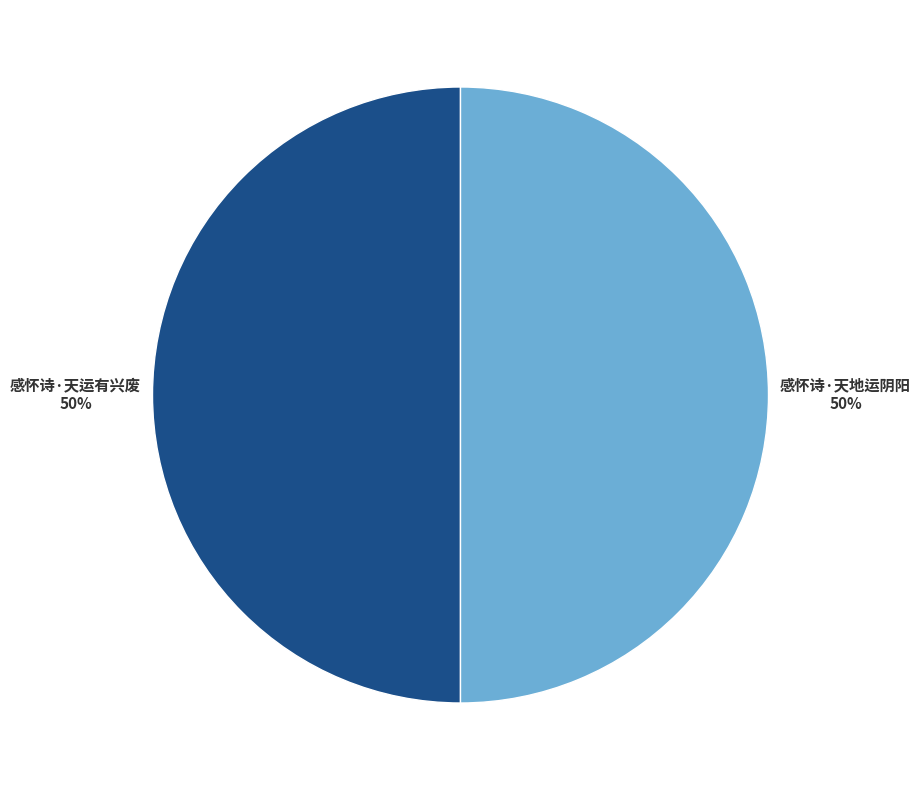

What is the ratio of the value at 感怀诗·天运有兴废 to the value at 感怀诗·天地运阴阳?

1.0